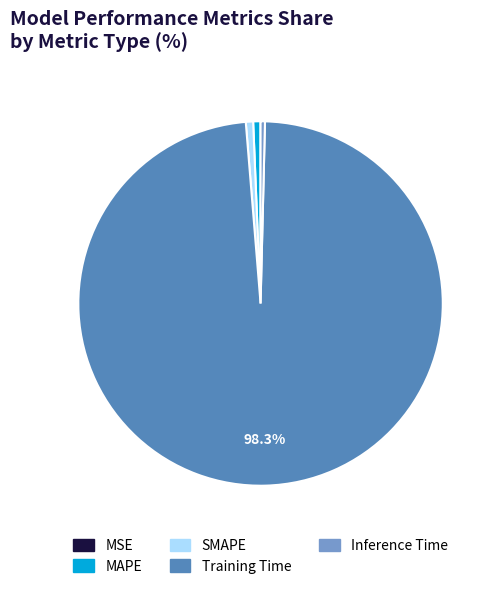

Which category has the biggest portion of the pie?

Training Time